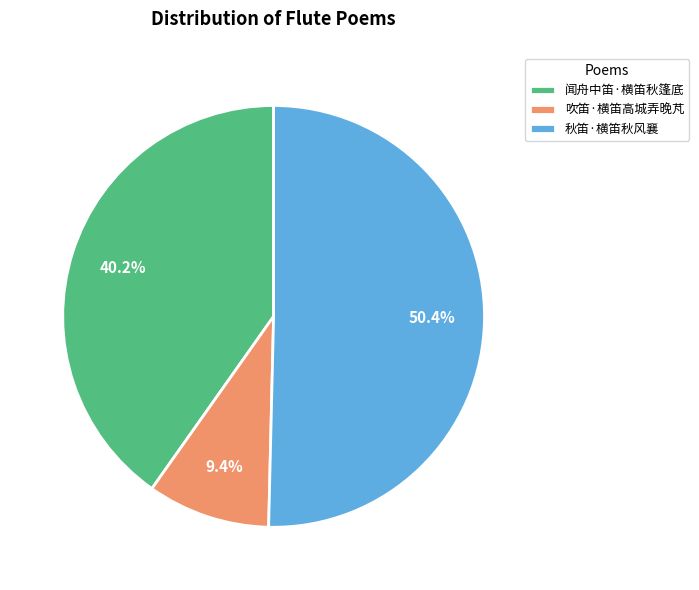

Is it true that 吹笛·横笛高城弄晚芃 is 21% of the pie?

False